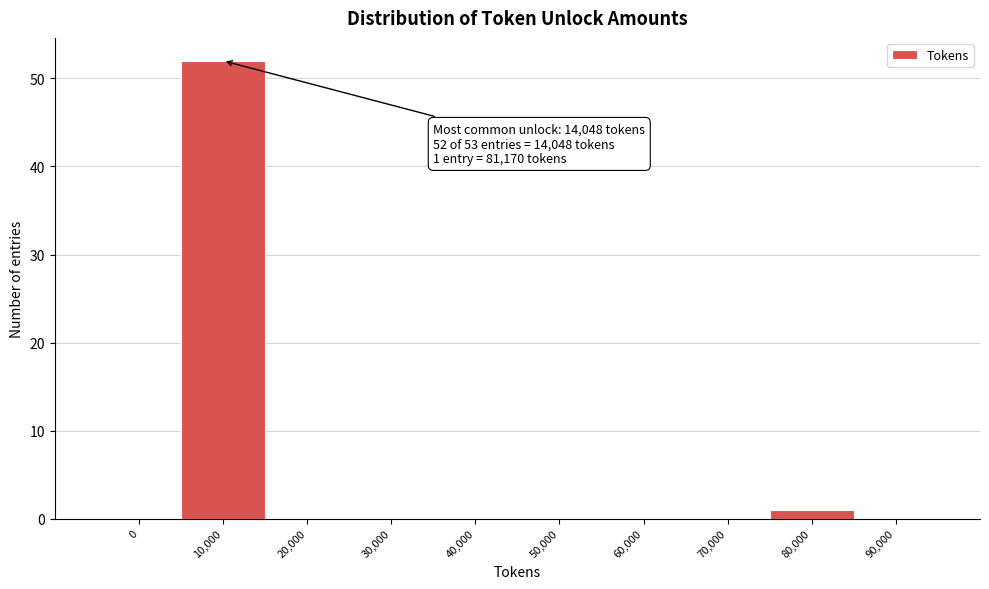

Reading left to right, extract all data points from this chart.

0=0	10,000=52	20,000=0	30,000=0	40,000=0	50,000=0	60,000=0	70,000=0	80,000=1	90,000=0